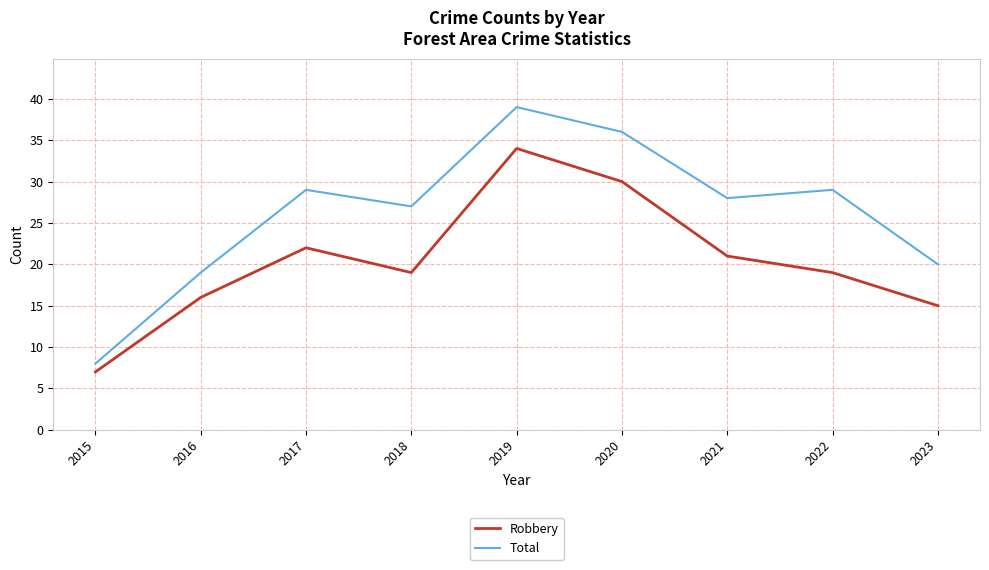

At which category is the sum across all series the highest?

2019